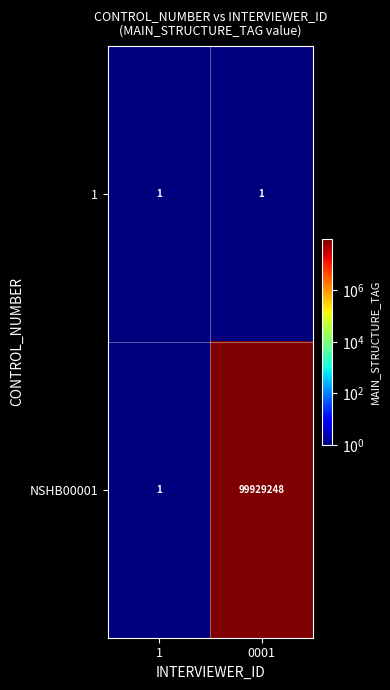

True or false: 1 has a value of 2 at 0001.

False